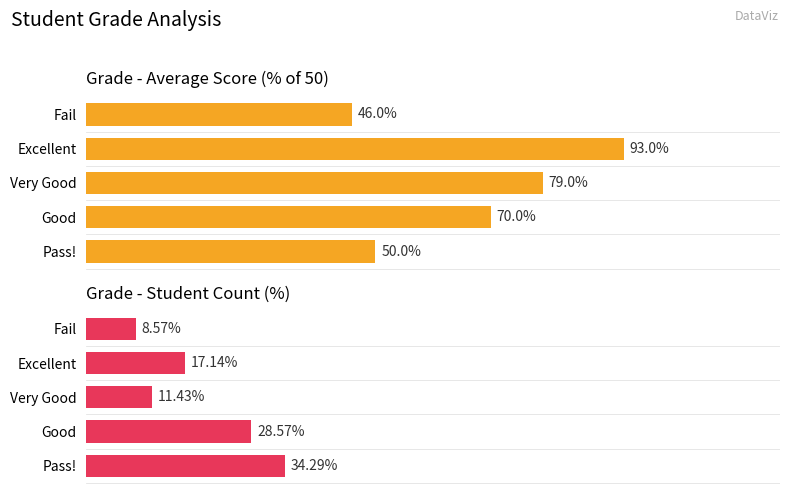

How many series are shown in this chart?

2